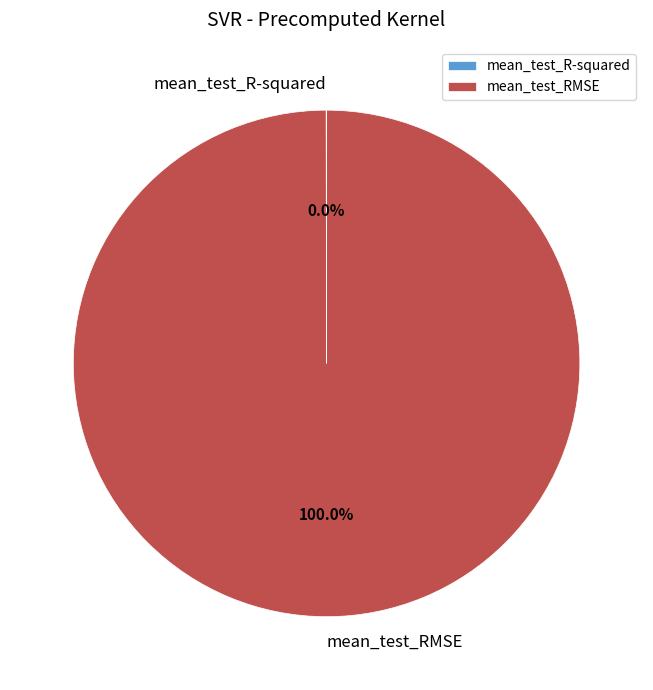

Is it true that mean_test_RMSE is 95% of the pie?

False